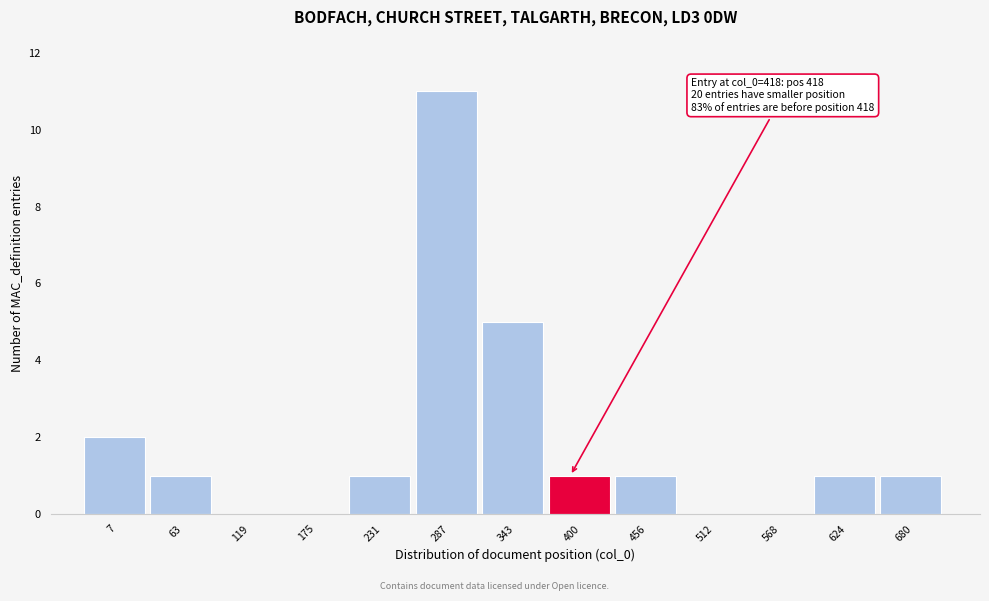

Reading left to right, extract all data points from this chart.

7=2	63=1	119=0	175=0	231=1	287=11	343=5	400=1	456=1	512=0	568=0	624=1	680=1